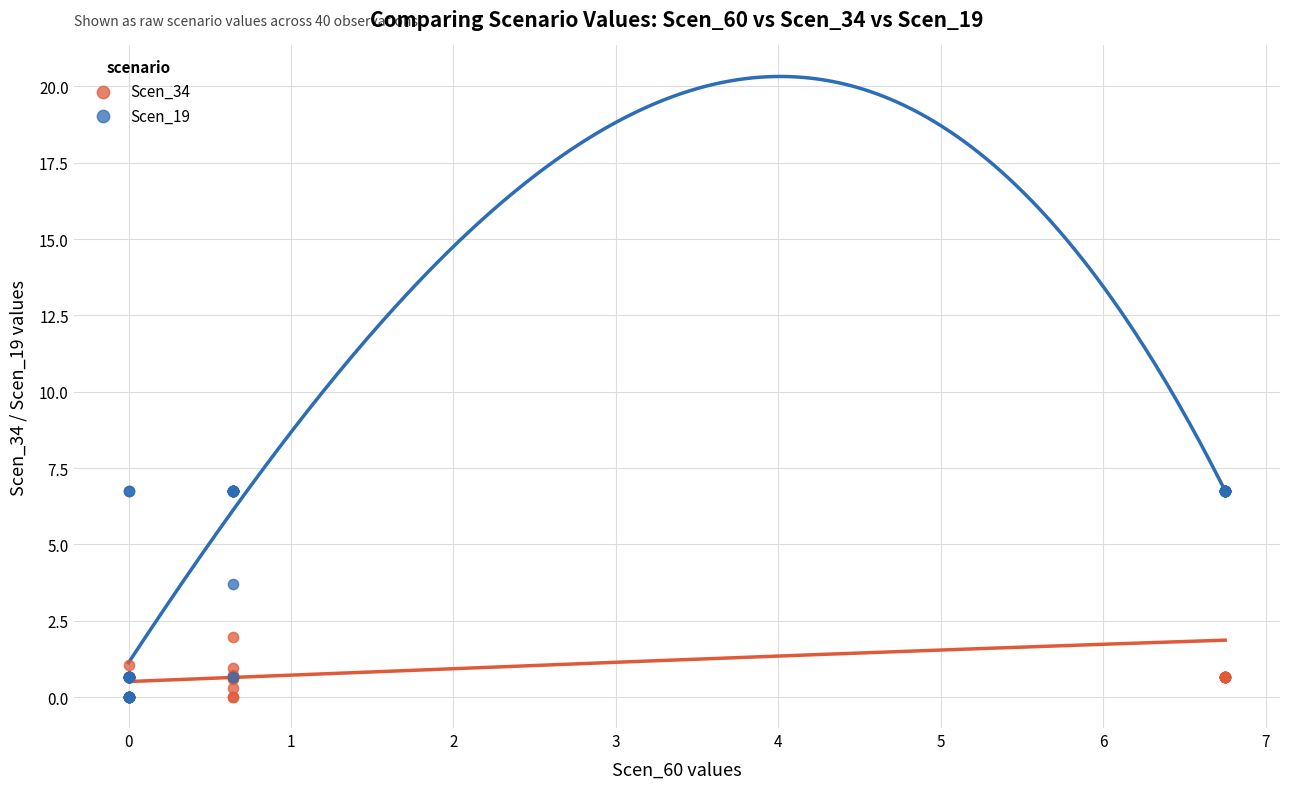

Across all series, what Y value is closest to 3?

3.7